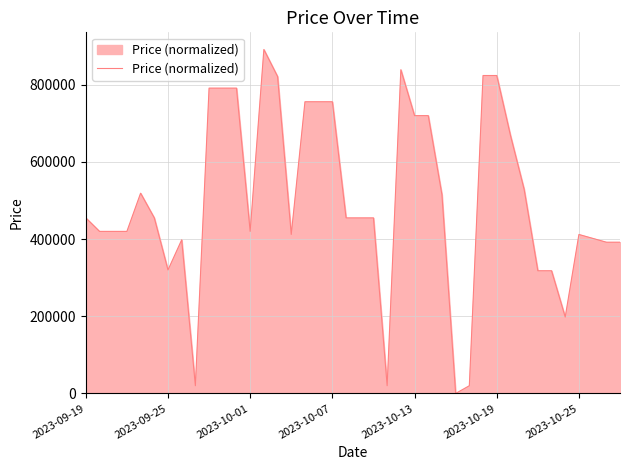

What is the difference between the maximum and minimum values?

891340